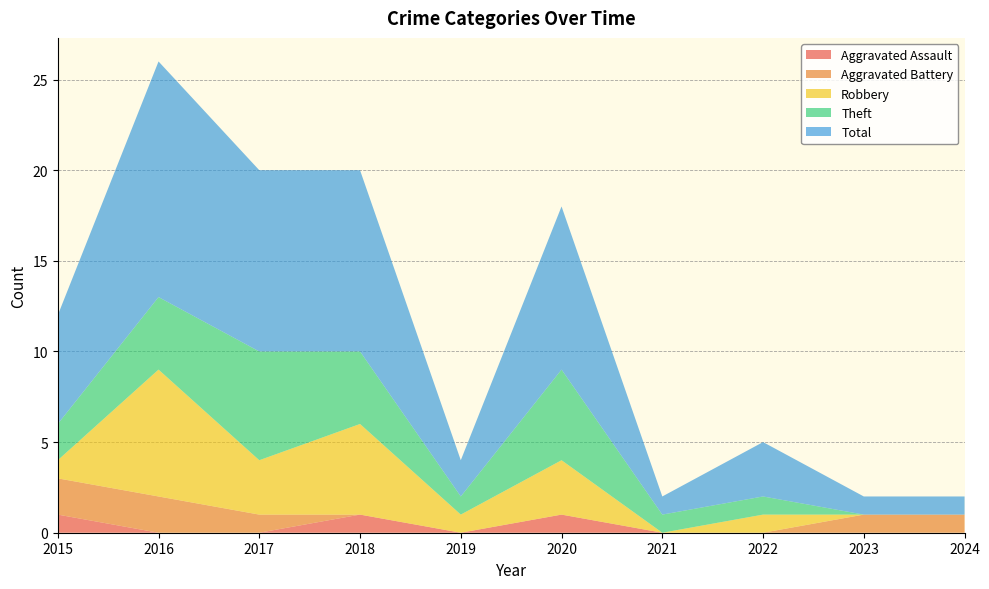

Reading left to right, what are all the values shown in this chart?

Aggravated Assault: 2015=1	2016=0	2017=0	2018=1	2019=0	2020=1	2021=0	2022=0	2023=0	2024=0
Aggravated Battery: 2015=2	2016=2	2017=1	2018=0	2019=0	2020=0	2021=0	2022=0	2023=1	2024=1
Robbery: 2015=1	2016=7	2017=3	2018=5	2019=1	2020=3	2021=0	2022=1	2023=0	2024=0
Theft: 2015=2	2016=4	2017=6	2018=4	2019=1	2020=5	2021=1	2022=1	2023=0	2024=0
Total: 2015=6	2016=13	2017=10	2018=10	2019=2	2020=9	2021=1	2022=3	2023=1	2024=1